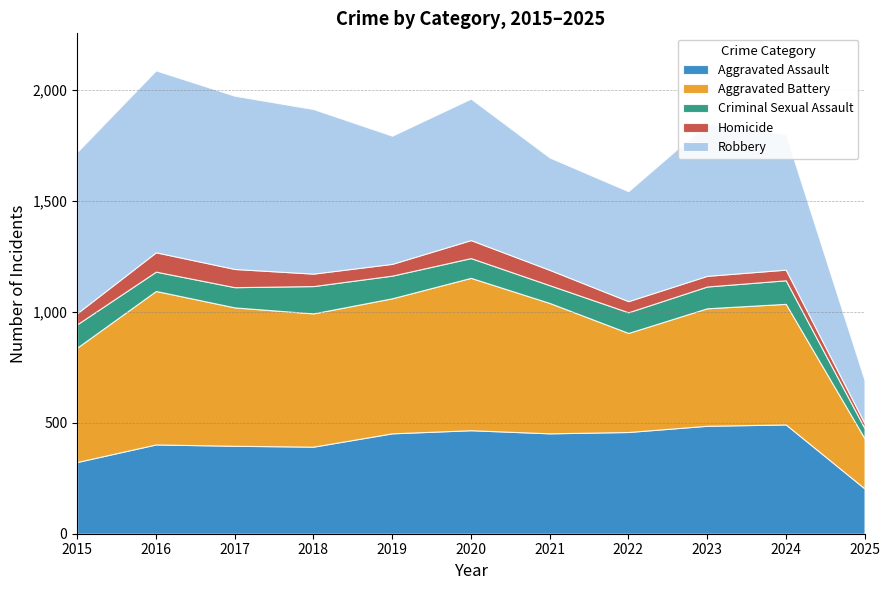

What are all the series names shown in the legend?

Aggravated Assault, Aggravated Battery, Criminal Sexual Assault, Homicide, Robbery